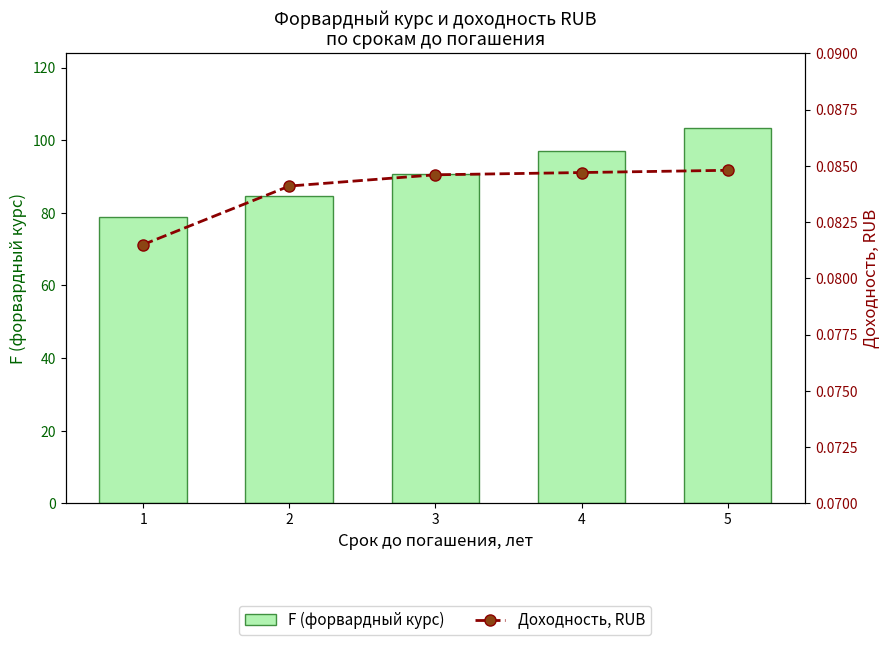

Is the value of F (форвардный курс) at 1 greater than the value of Доходность, RUB at 3?

Yes